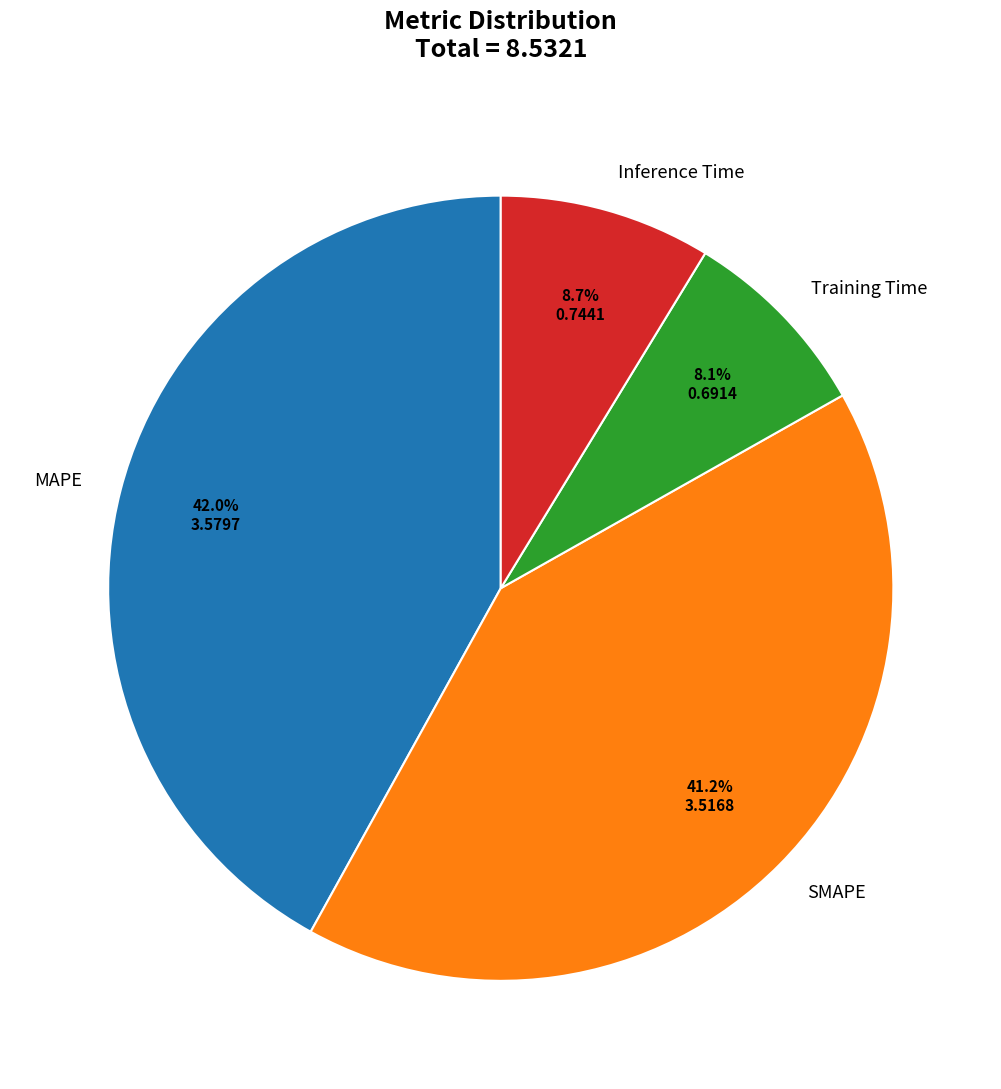

To the nearest percent, what portion does Inference Time represent?

9%